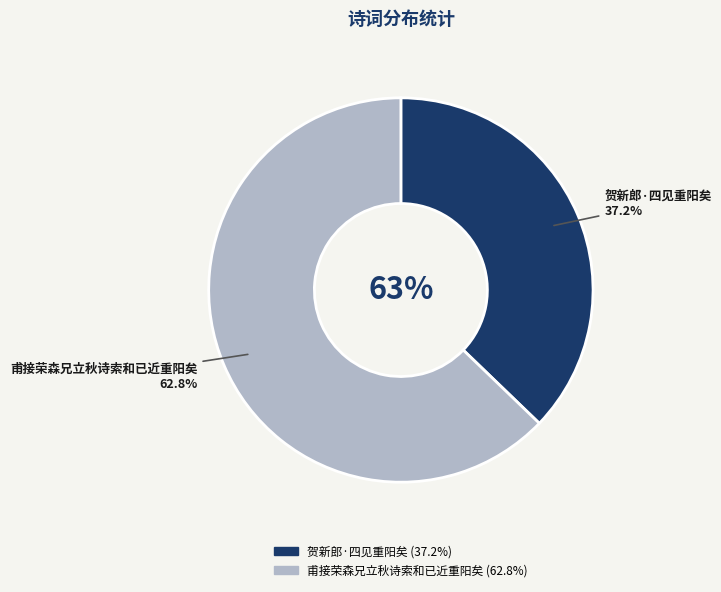

Combined, what portion of the pie is 贺新郎·四见重阳矣 and 甫接荣森兄立秋诗索和已近重阳矣?

100.0%